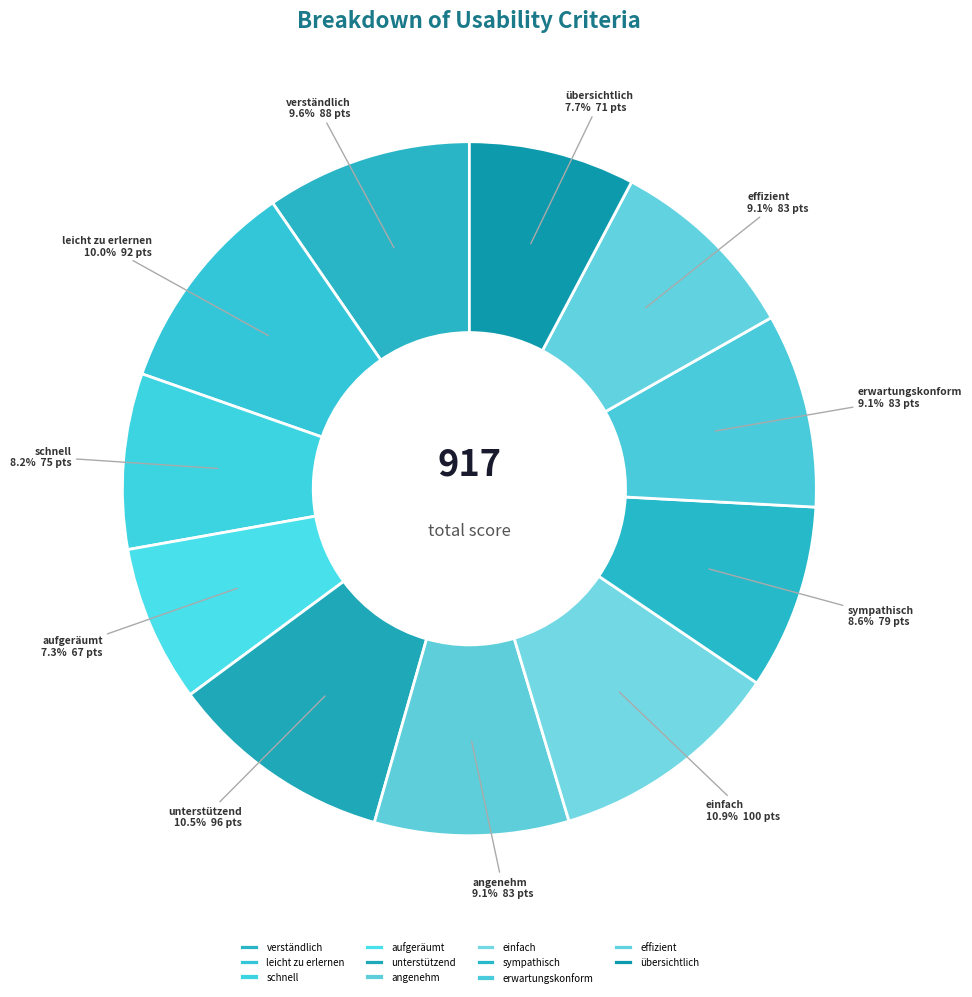

Is there any slice that represents more than half of the pie?

No